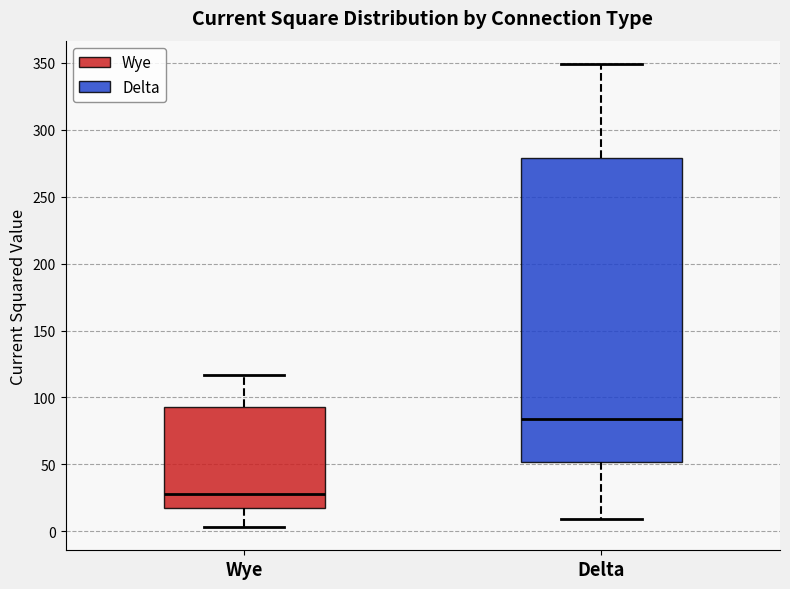

Reading left to right, read every box against the y-axis: the position of its median line, the range the box covers, and the ends of its whiskers. The values are not printed on the chart, so give them approximately, as read against the axis.

Wye: median 30, box 15 to 95, whiskers 5 to 115
Delta: median 85, box 50 to 280, whiskers 10 to 350